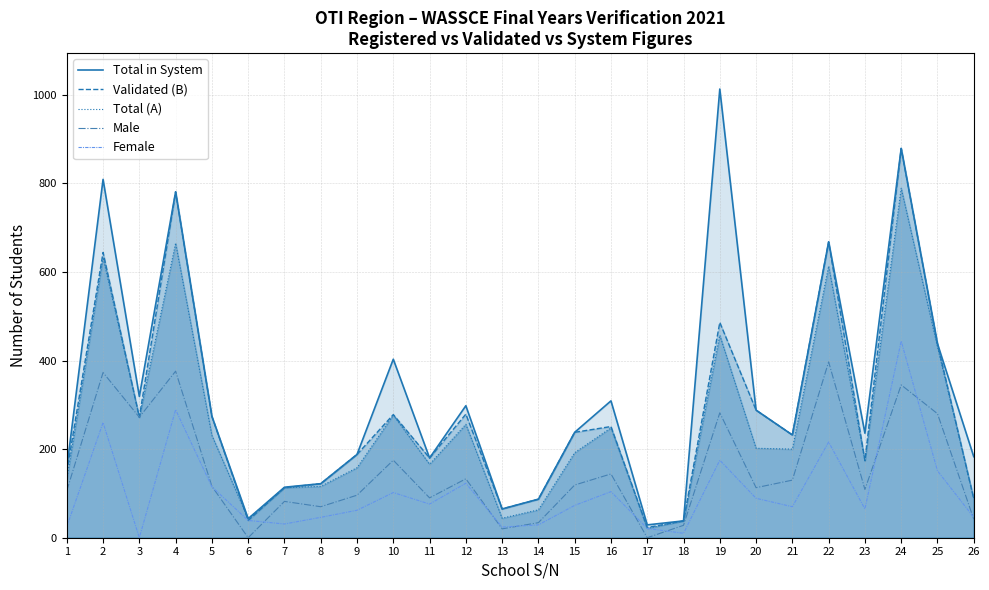

What is the value of the Total (A) point at the 12th from the left?

256